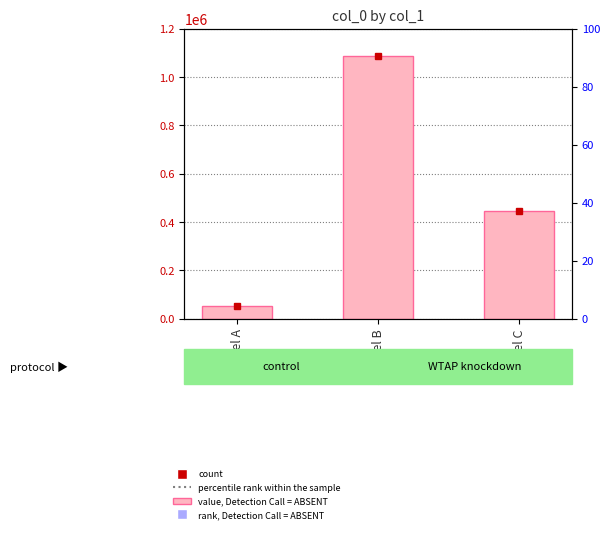

How many data points does each series have?

3